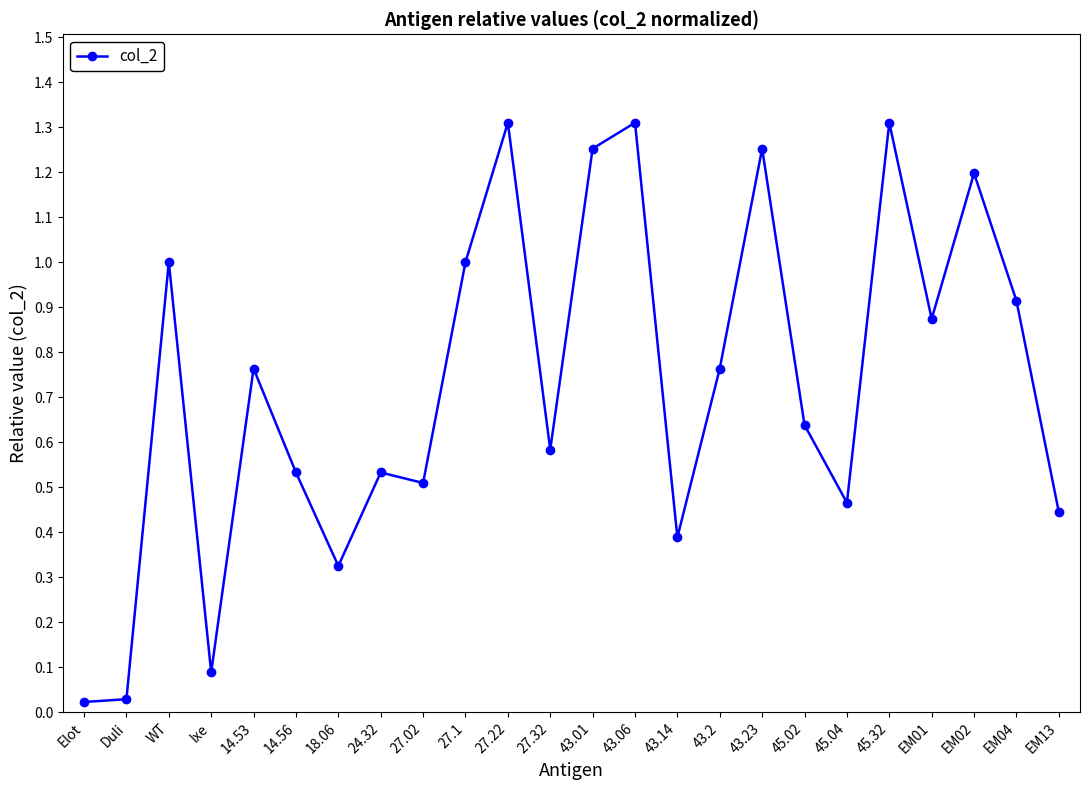

Does the chart have visible grid lines?

No